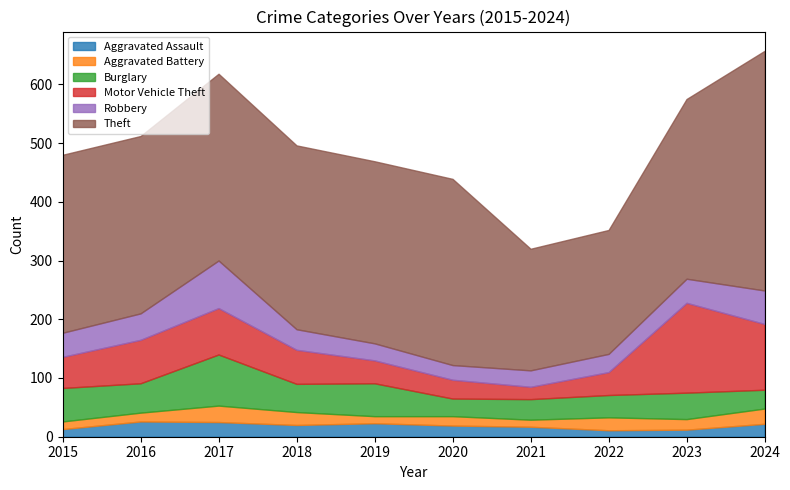

Rank the categories by Aggravated Battery value from lowest to highest.

2019, 2021, 2015, 2016, 2020, 2023, 2018, 2022, 2024, 2017